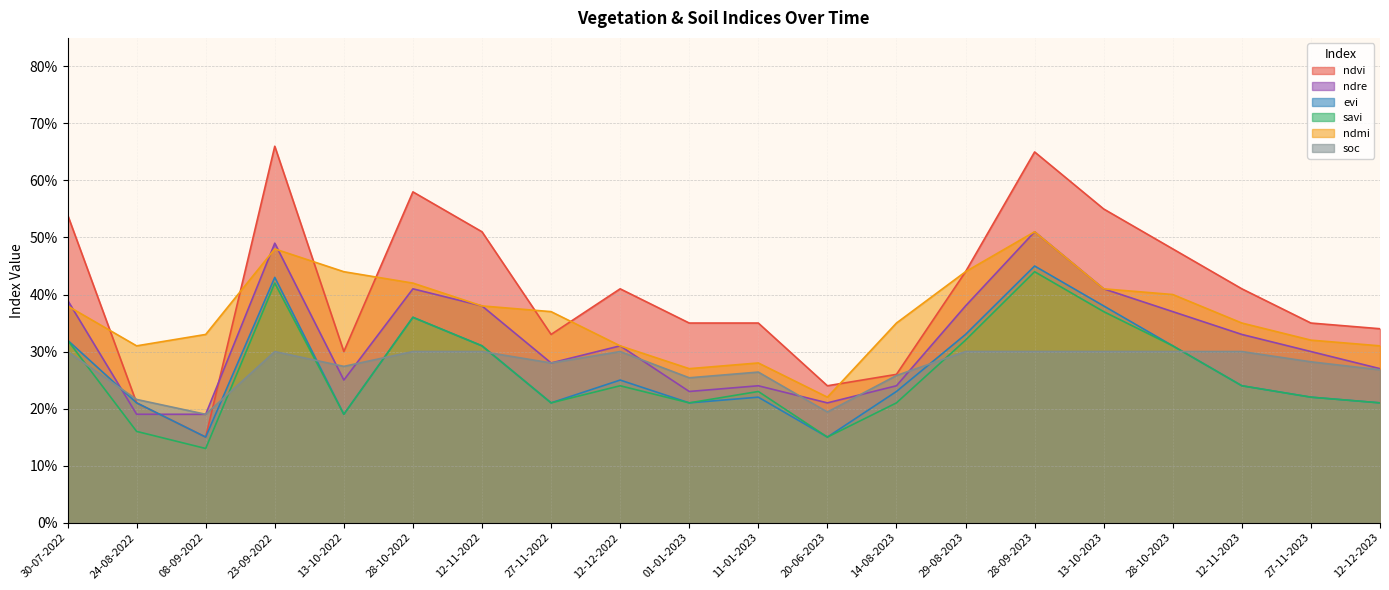

At which category does the chart reach its peak across all series?

23-09-2022